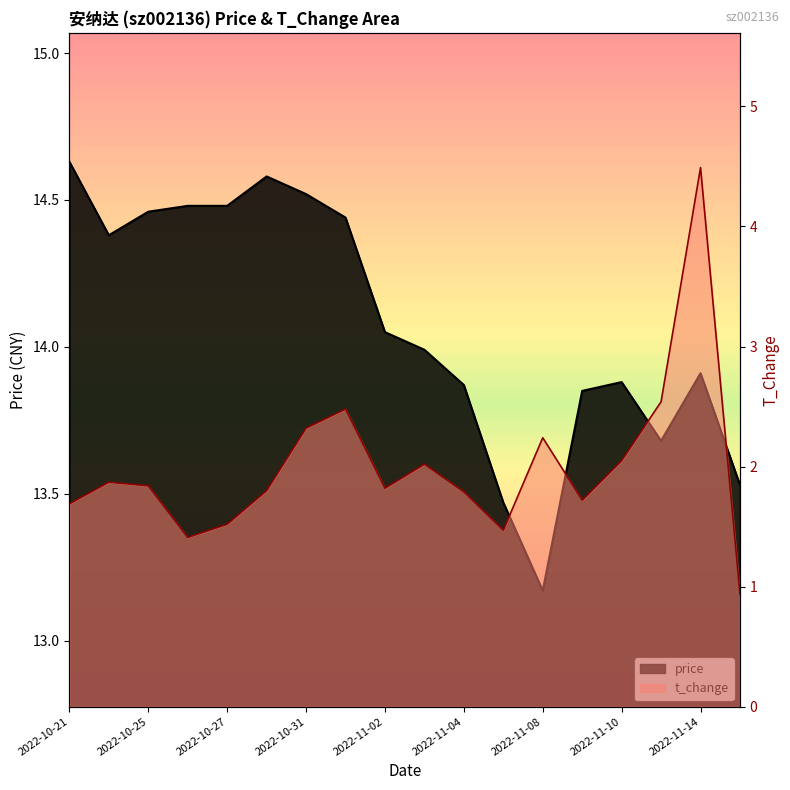

At how many categories does at least one series exceed 11?

18